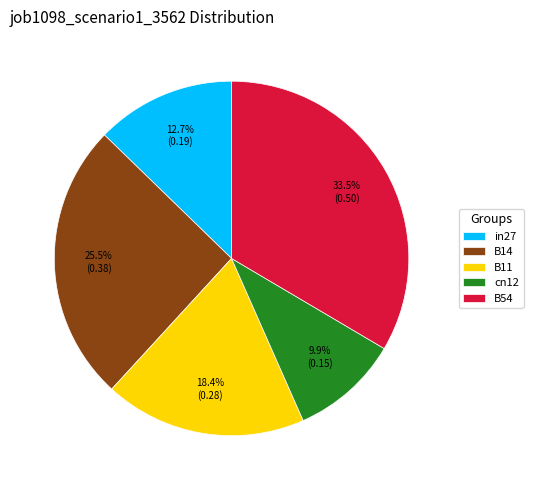

What percentage is the in27 slice, to the nearest percent?

13%